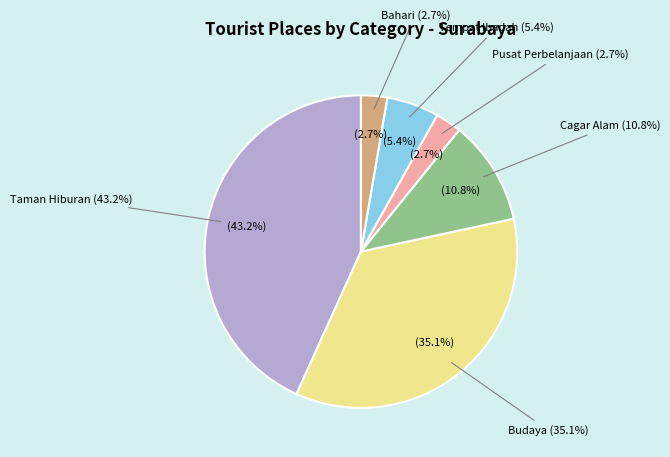

Does Bahari represent more than half of the total?

No